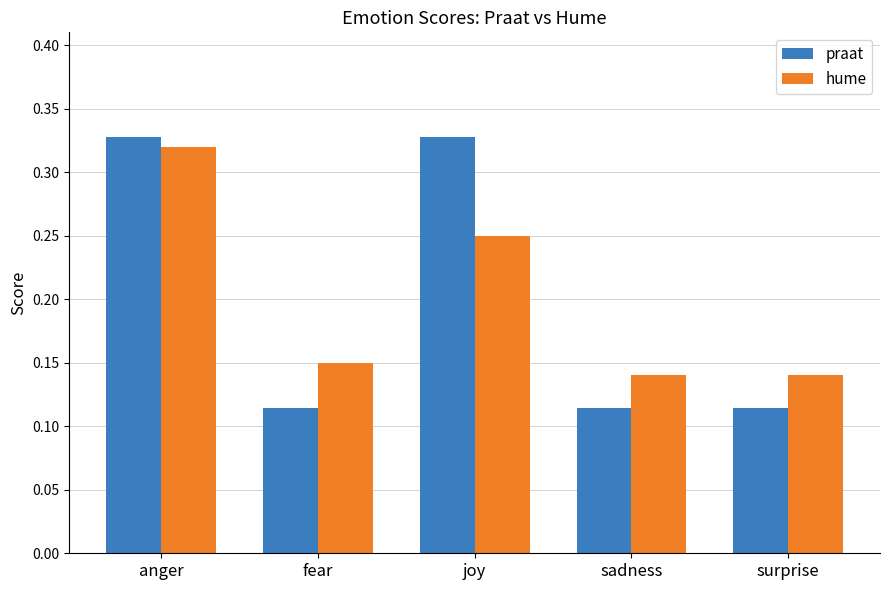

Count the praat values in the range 0 to 1.

5